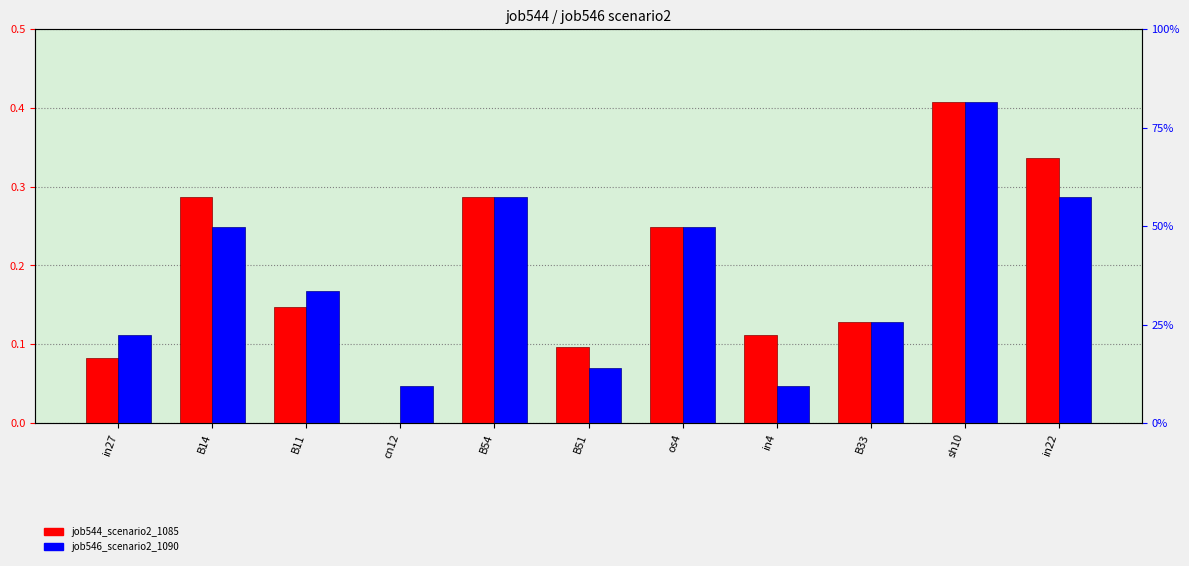

Reading left to right, what are all the values shown in this chart?

job544_scenario2_1085: in27=0.1	B14=0.3	B11=0.1	cn12=0.0	B54=0.3	B51=0.1	os4=0.2	in4=0.1	B33=0.1	sh10=0.4	in22=0.3
job546_scenario2_1090: in27=0.1	B14=0.2	B11=0.2	cn12=0.0	B54=0.3	B51=0.1	os4=0.2	in4=0.0	B33=0.1	sh10=0.4	in22=0.3